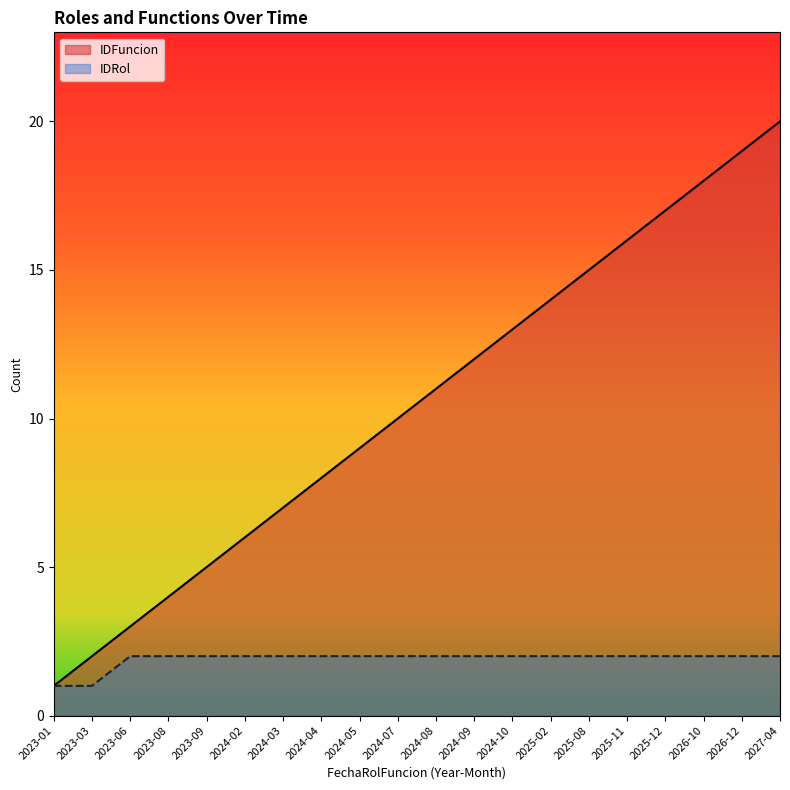

What is the total value across all series at 2026-10?

20